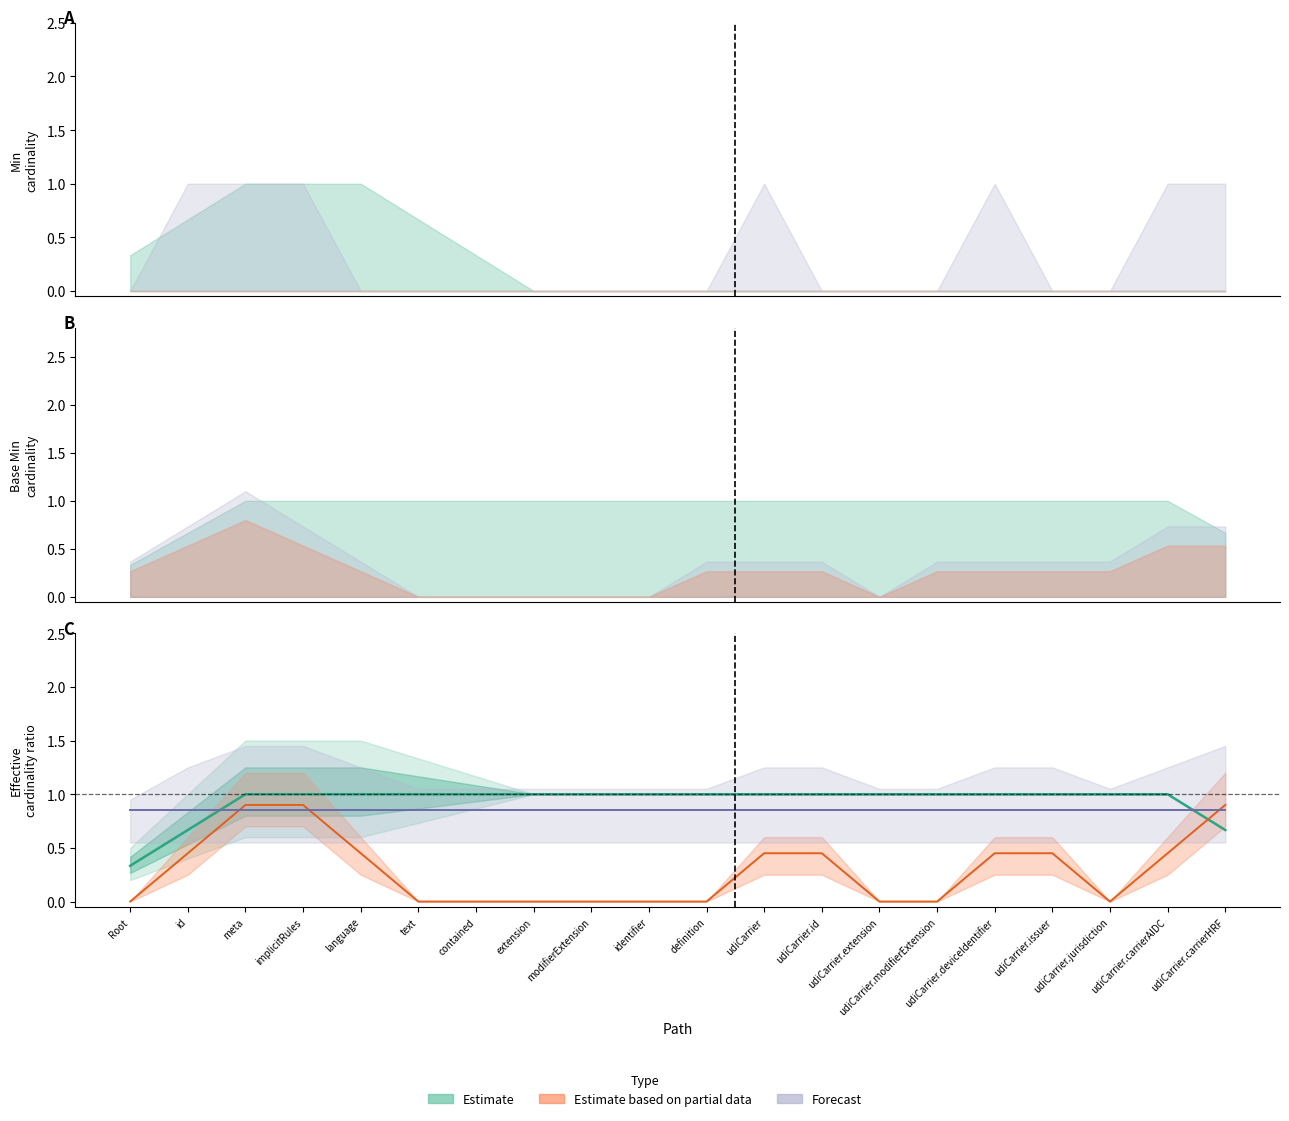

The chart shows a value of 0.6 at identifier. True or false?

False